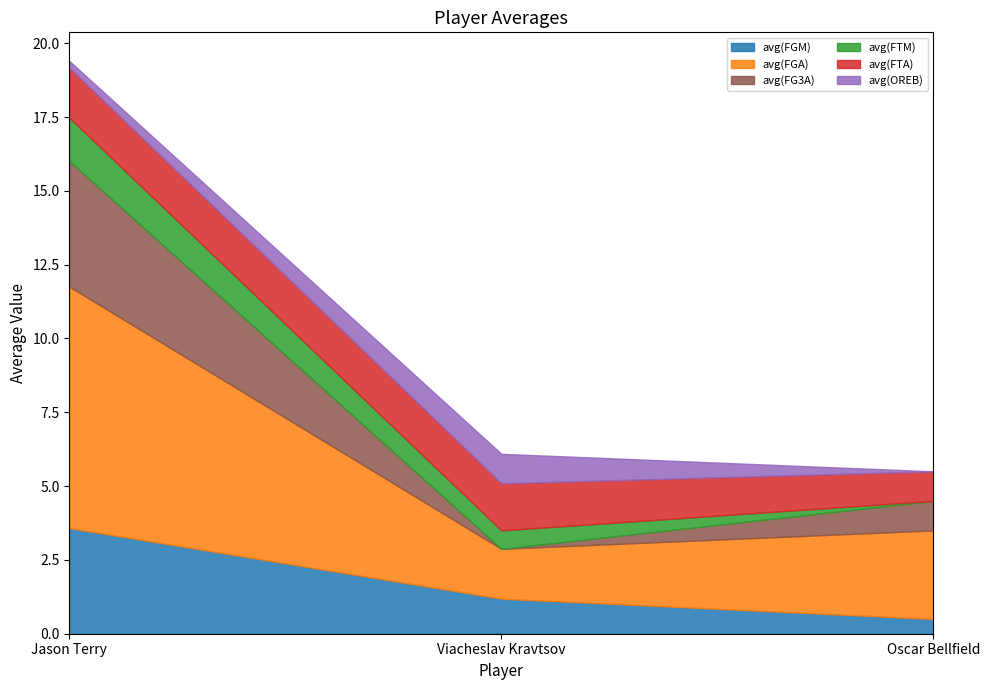

What is the label of the 2nd point from the right?

Viacheslav Kravtsov